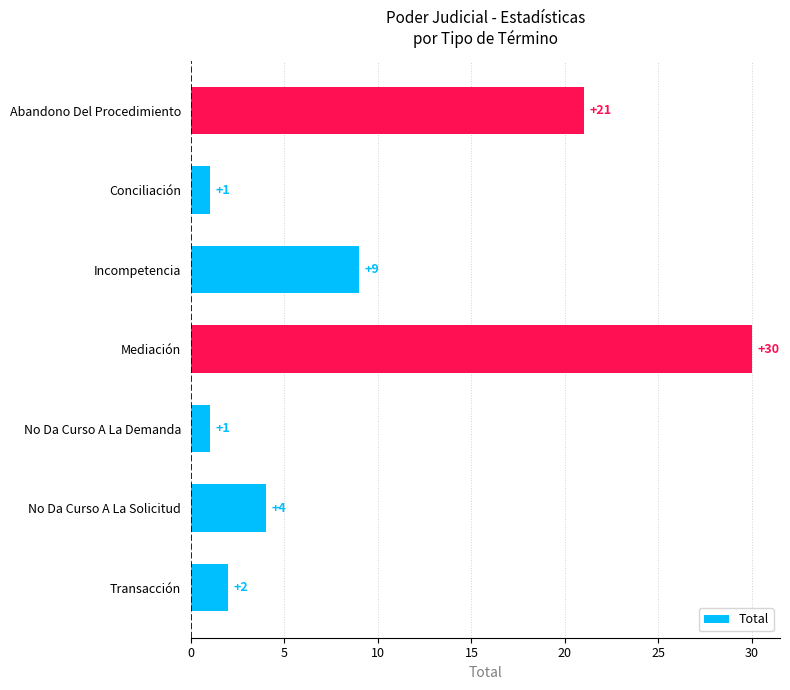

The chart shows a value of 21 at Abandono Del Procedimiento. True or false?

True